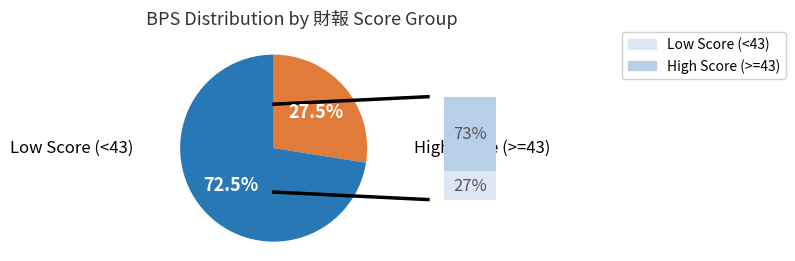

Is there a majority slice in this chart?

Yes